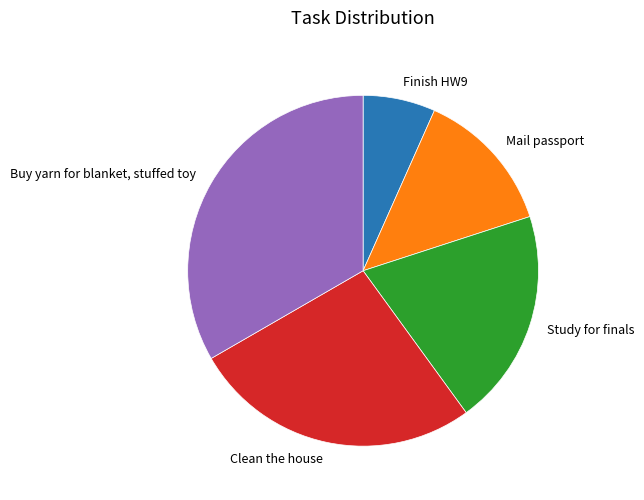

Combined, do Study for finals and Mail passport account for over 50%?

No